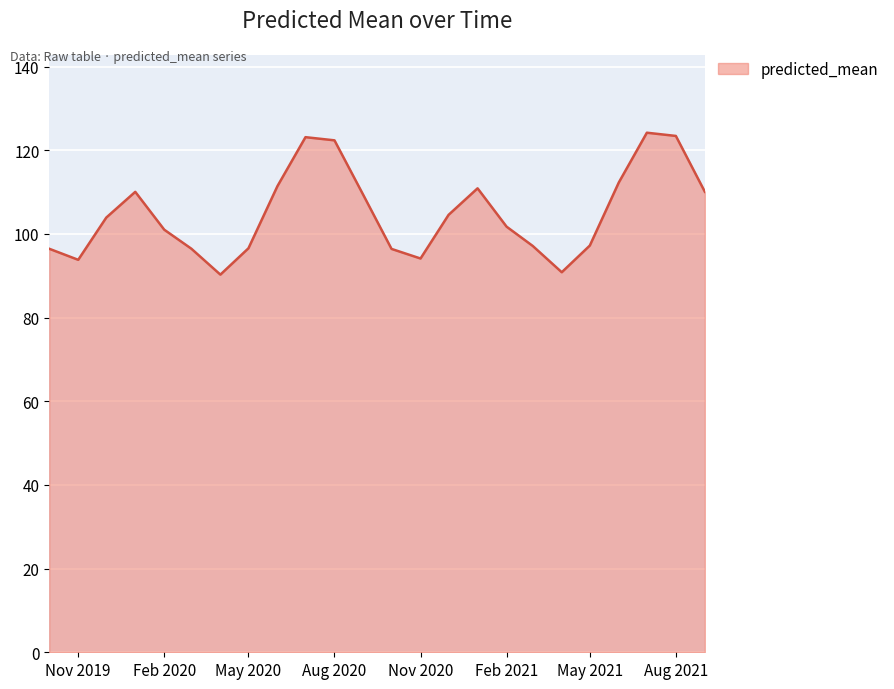

What is the minimum value shown in the chart?

90.3